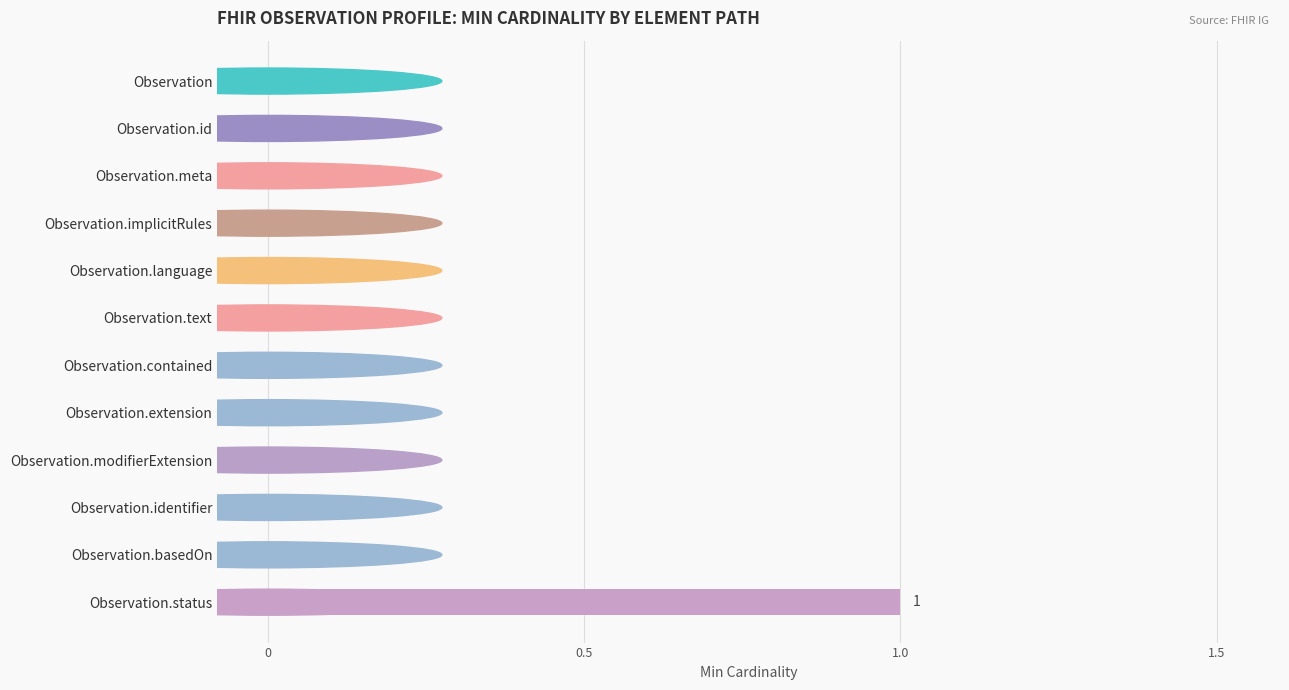

How many data points does each series have?

12